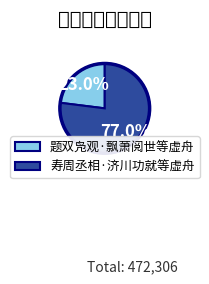

The 寿周丞相·济川功就等虚舟 slice represents 77% of the pie. True or false?

True